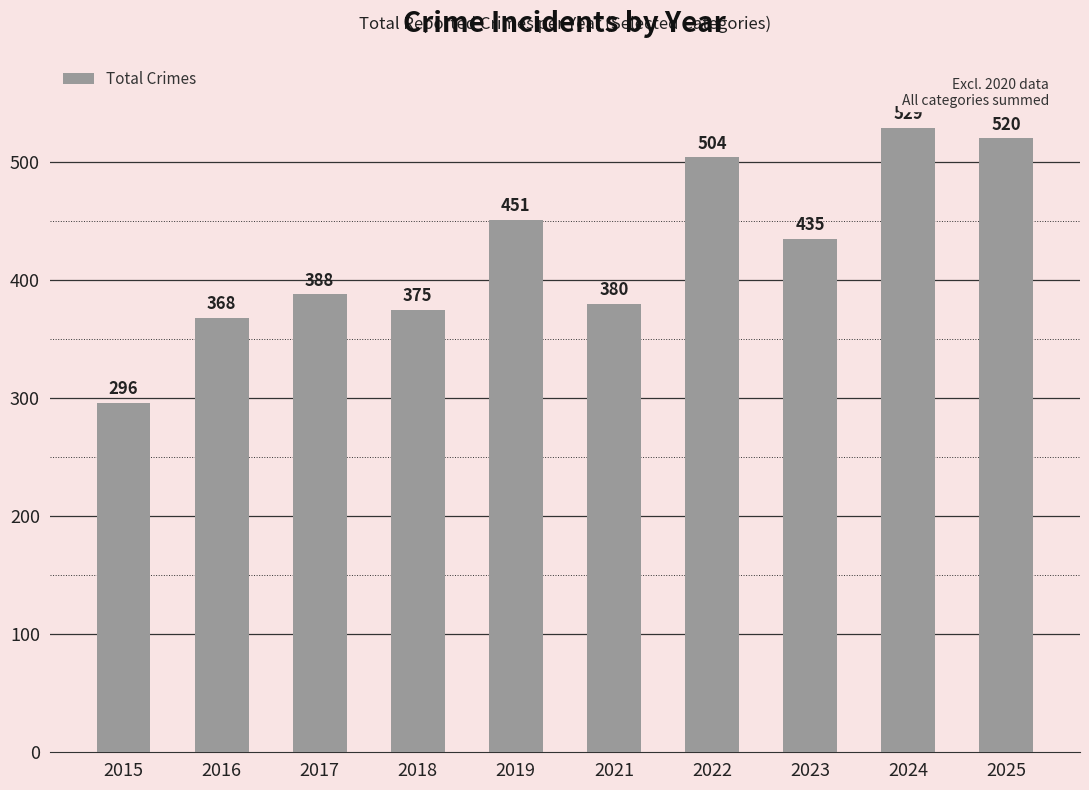

Approximately how many times larger is the value at 2019 compared to 2017?

1.2